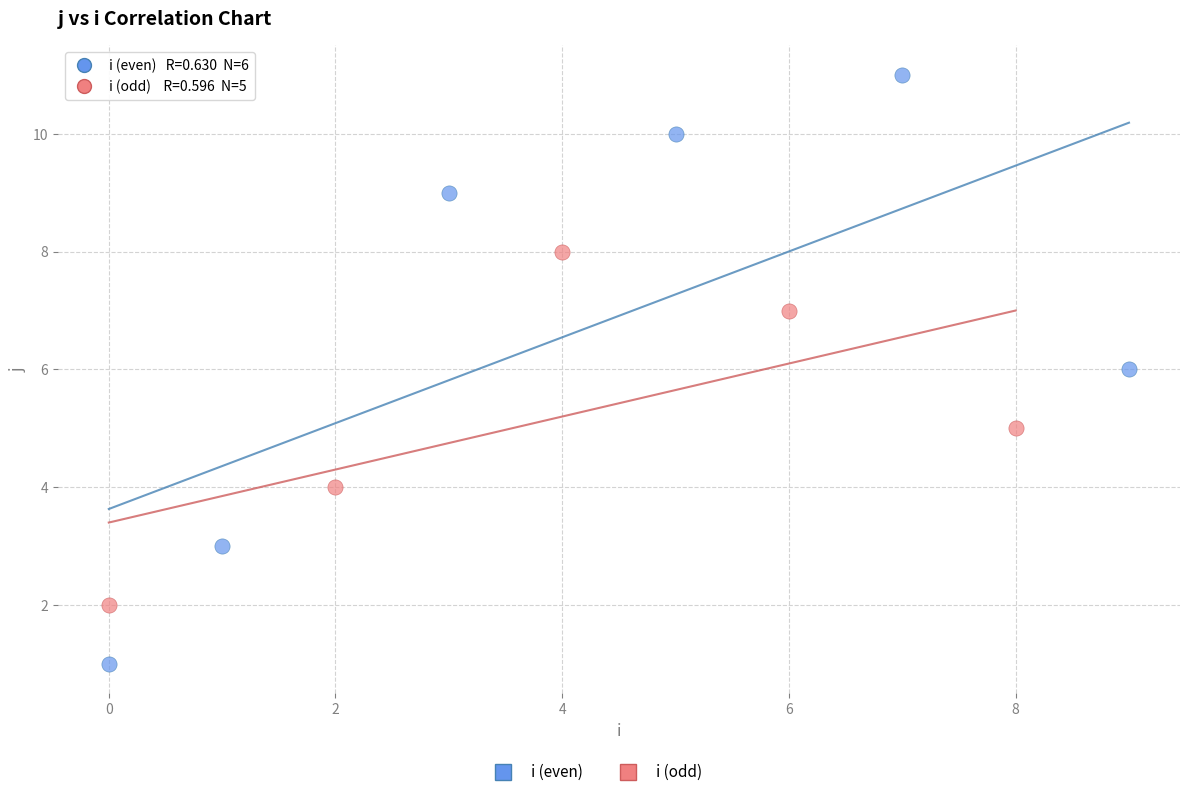

Which series contains the highest Y value?

i (even)